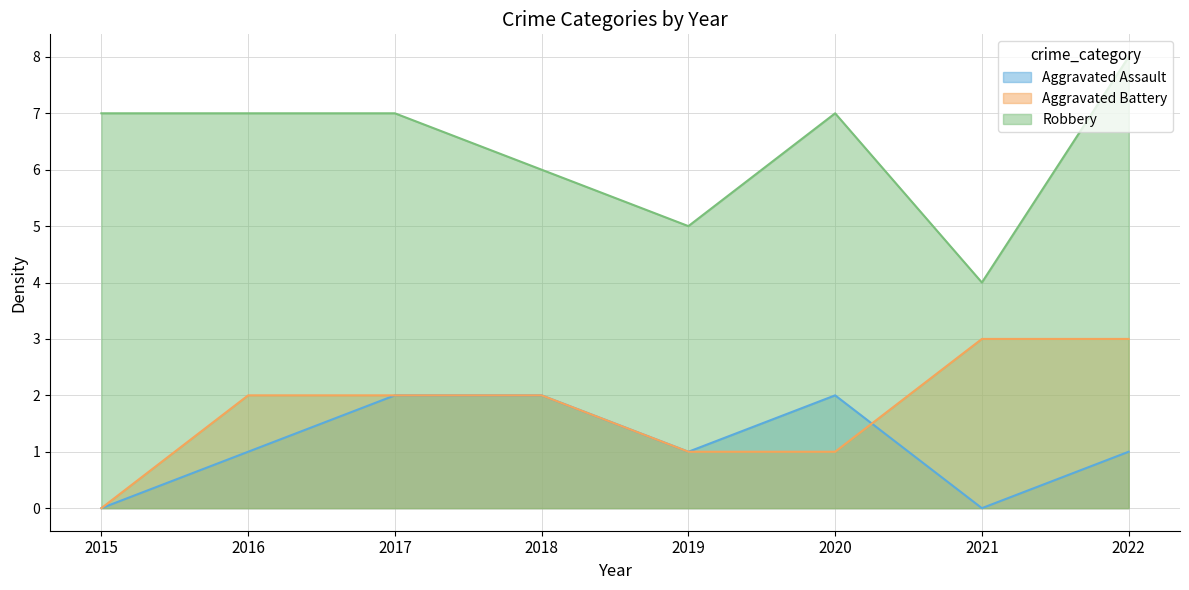

What is the total value across all series at 2017?

11